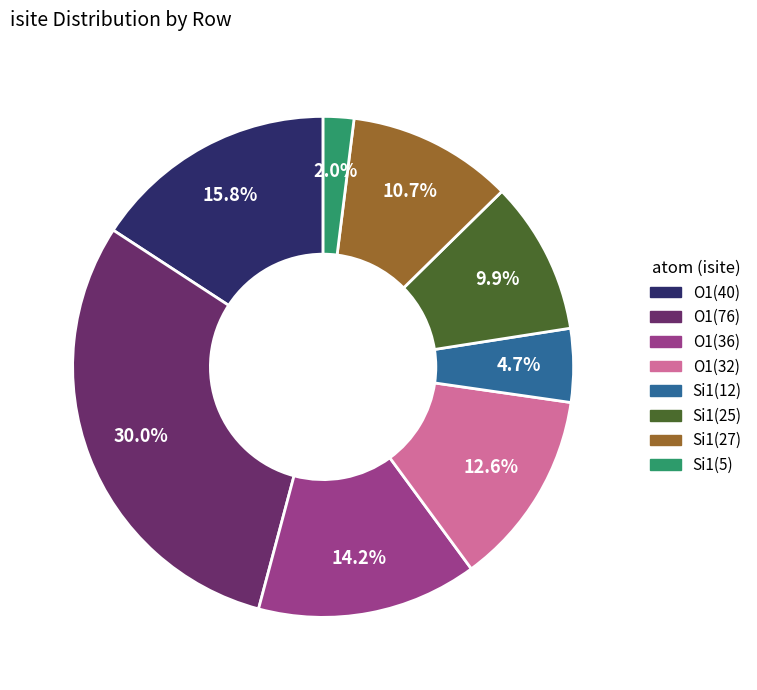

Is there any slice that represents more than half of the pie?

No